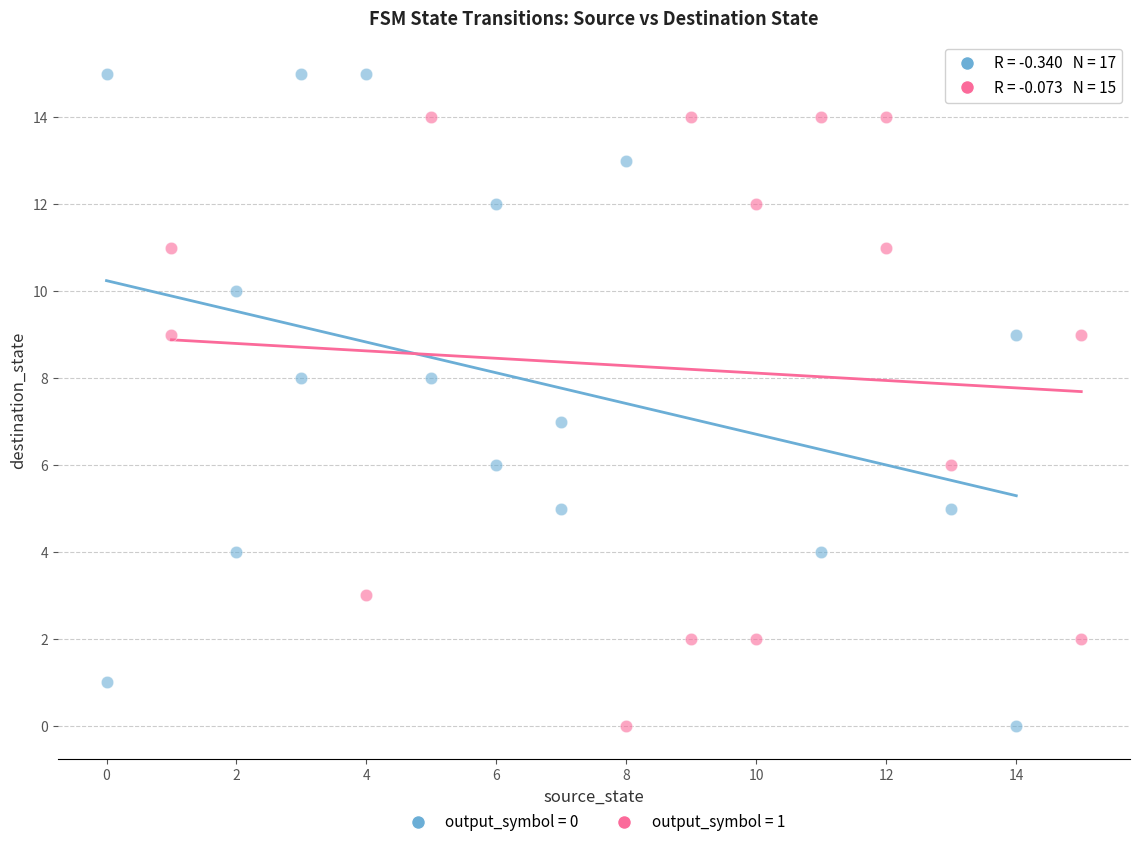

Which series reaches the maximum Y coordinate?

output_symbol = 0